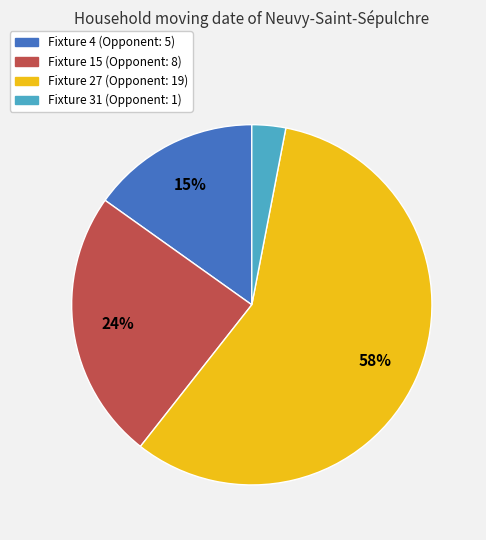

Which slice is the largest?

Fixture 27